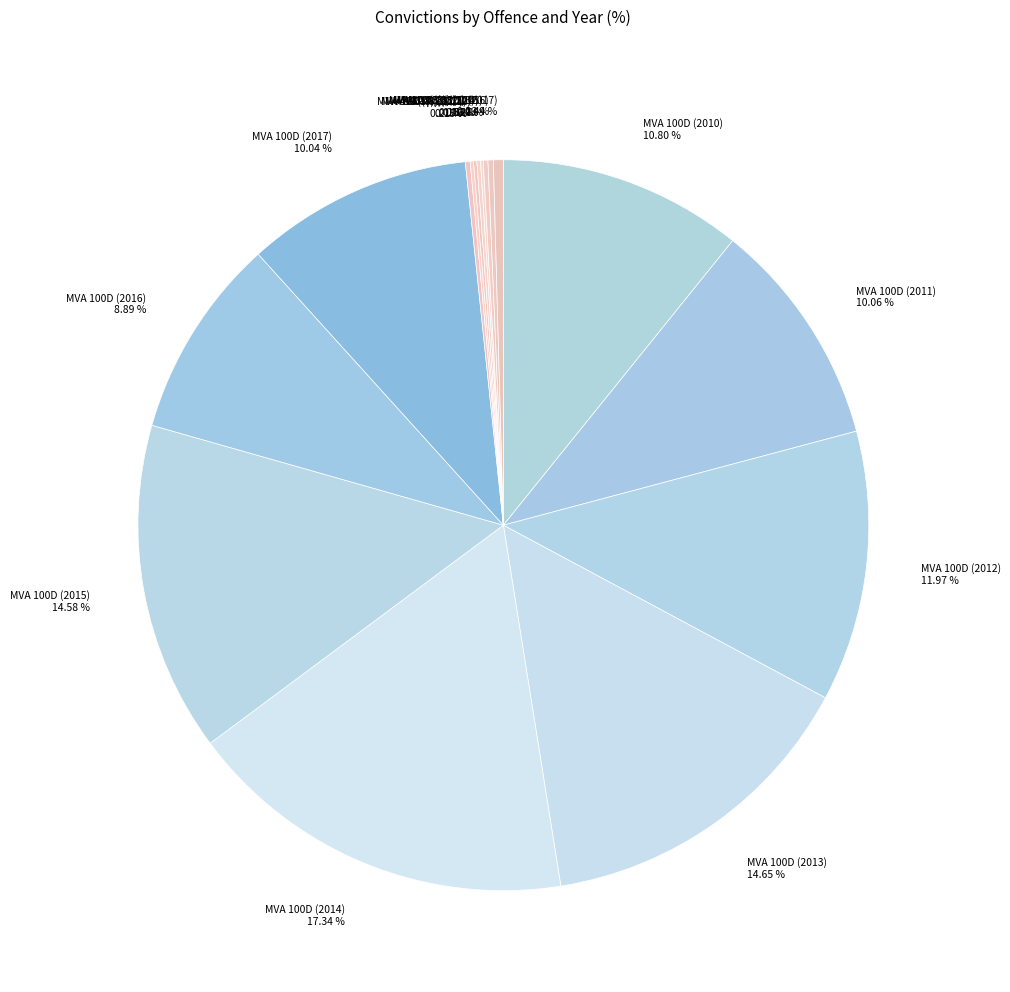

Which slice is the largest?

MVA 100D (2014)